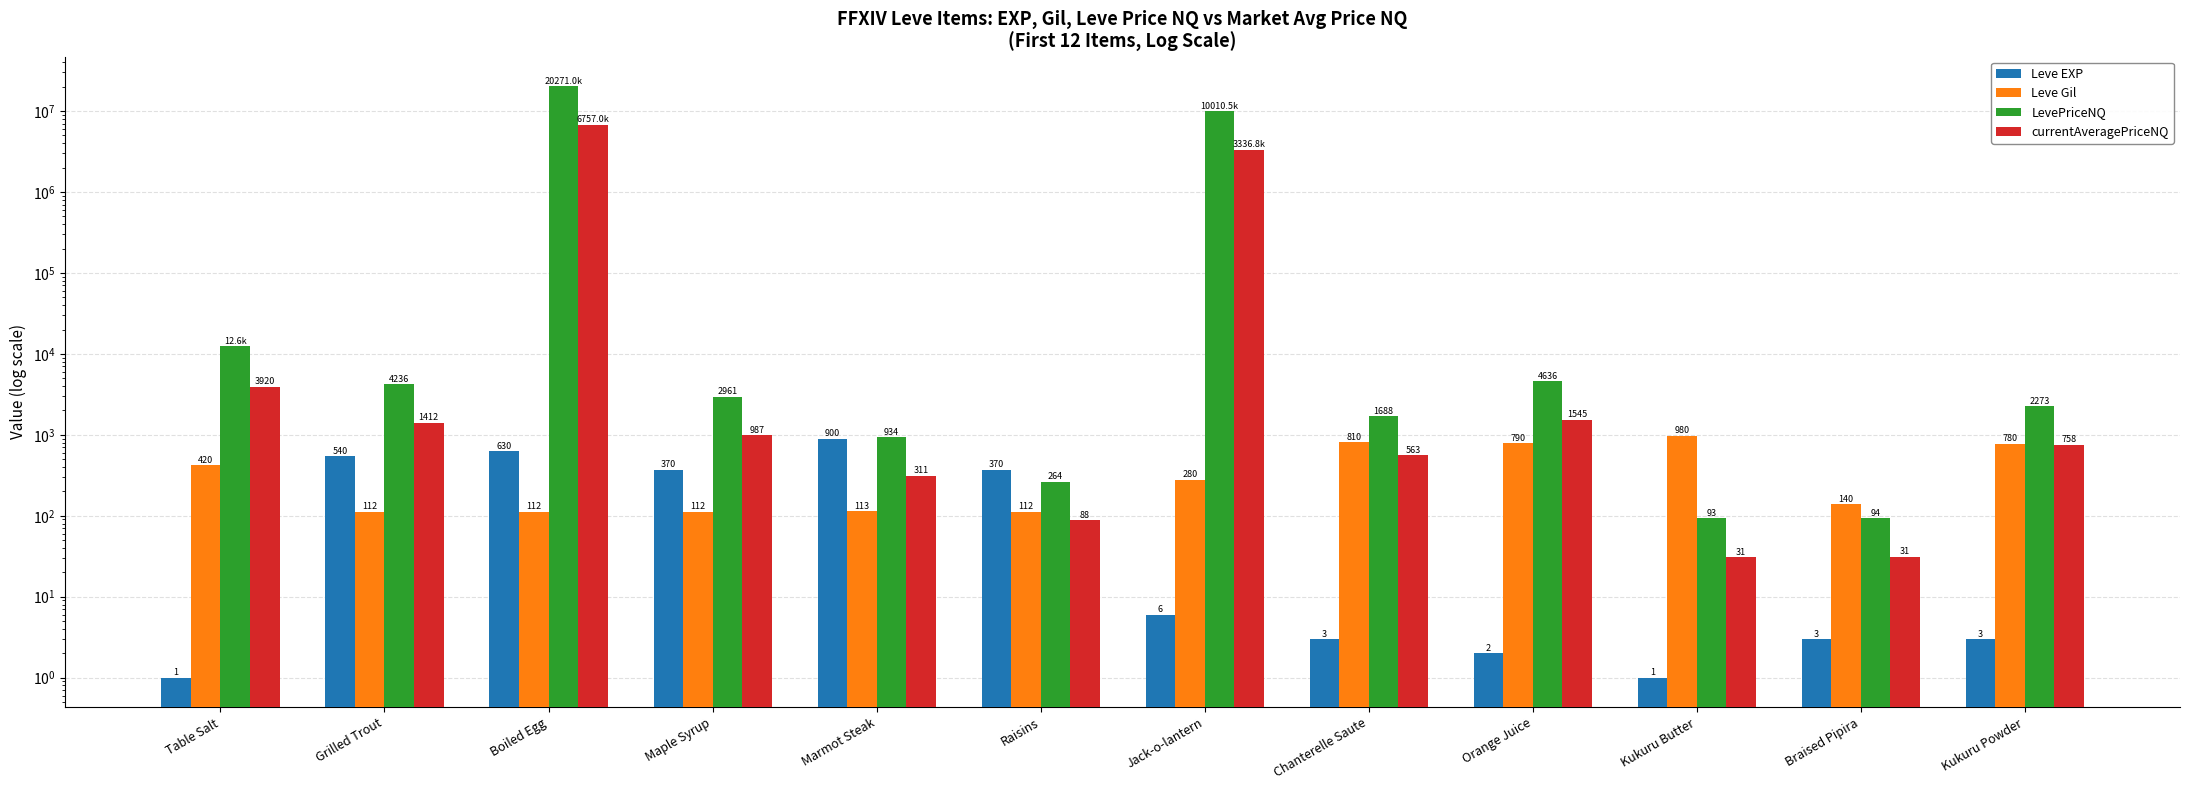

How many groups of bars are there?

12